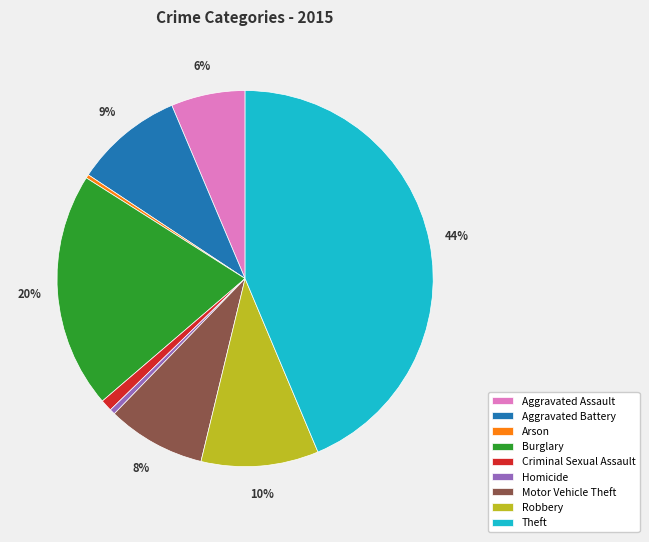

To the nearest percent, what percentage of the pie is Robbery?

10%